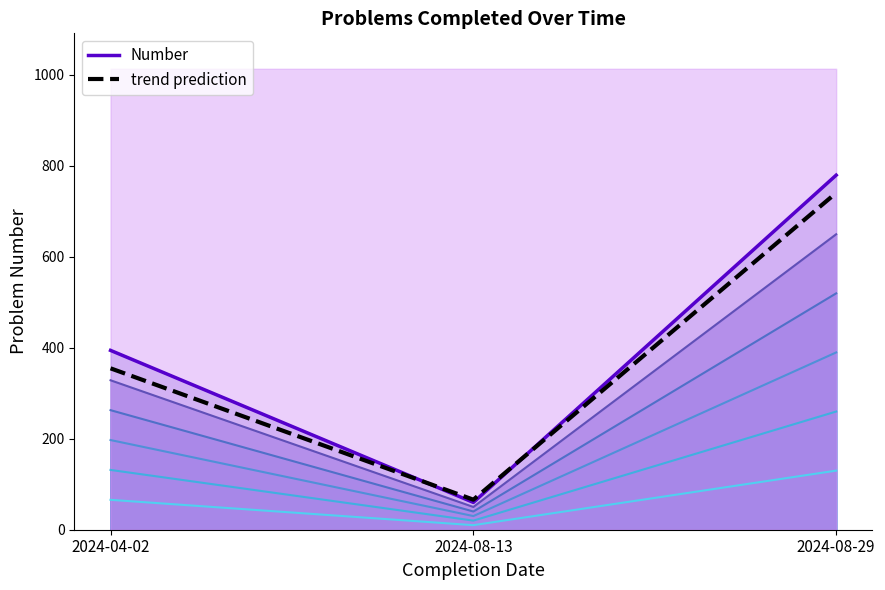

What value does the Number (scaled ×1.00) series have at 2024-08-29?

779.0